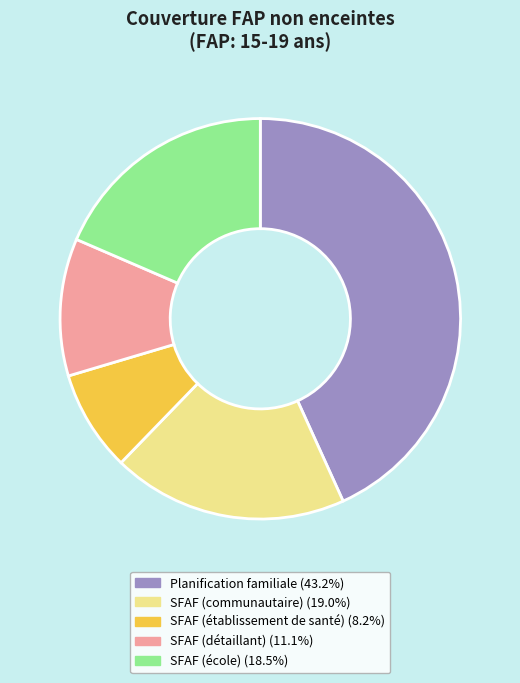

Is SFAF (école) the majority of the pie?

No